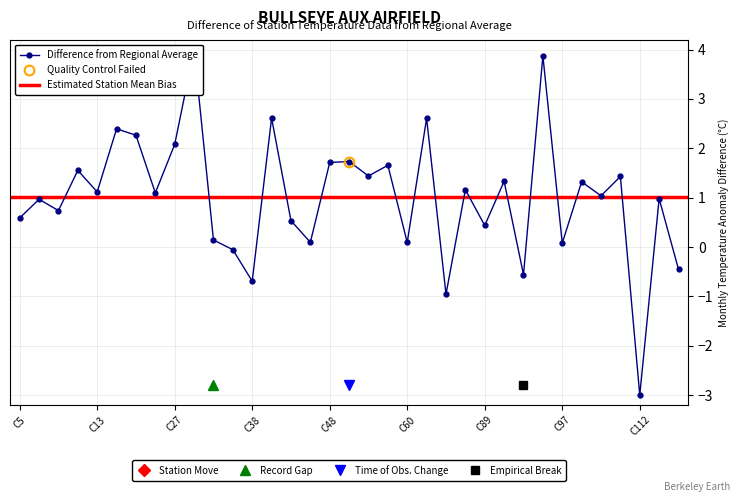

How many data points are above 1?

19